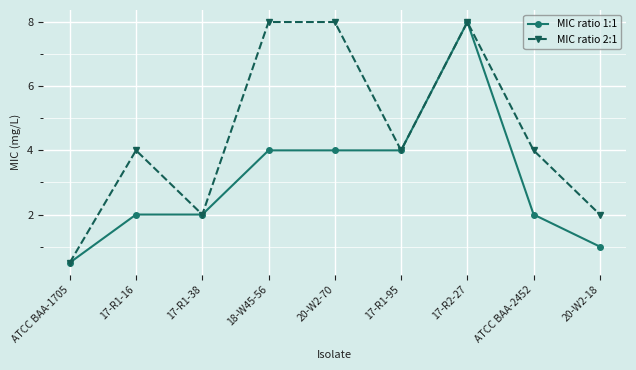

What is the label of the 9th point from the left?

20-W2-18